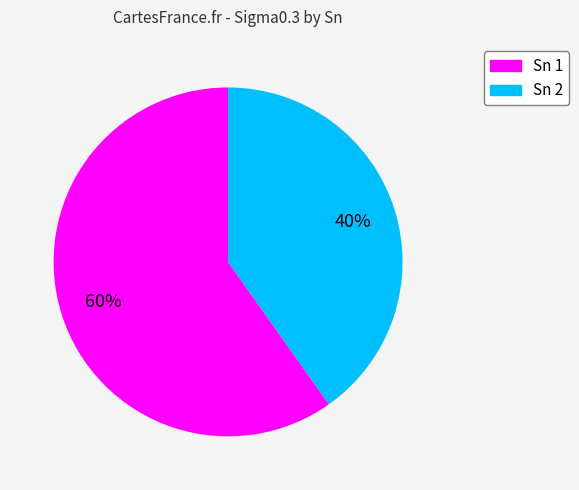

Is there any slice that represents more than half of the pie?

Yes